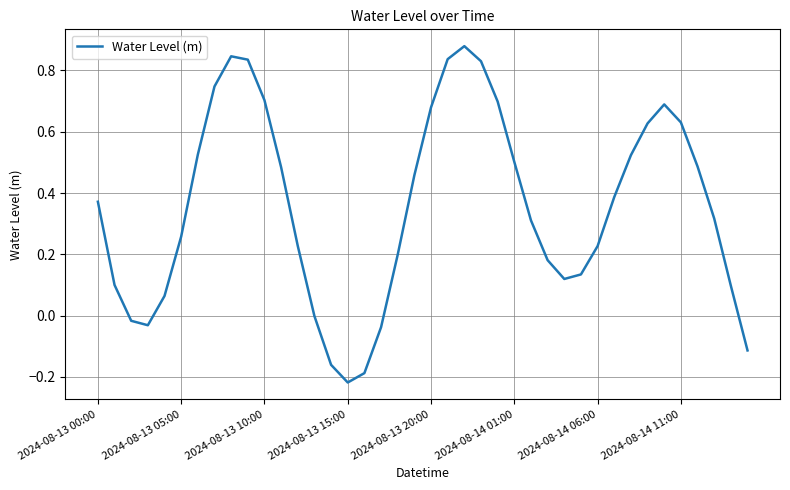

What is the difference between the maximum and minimum values?

1.1